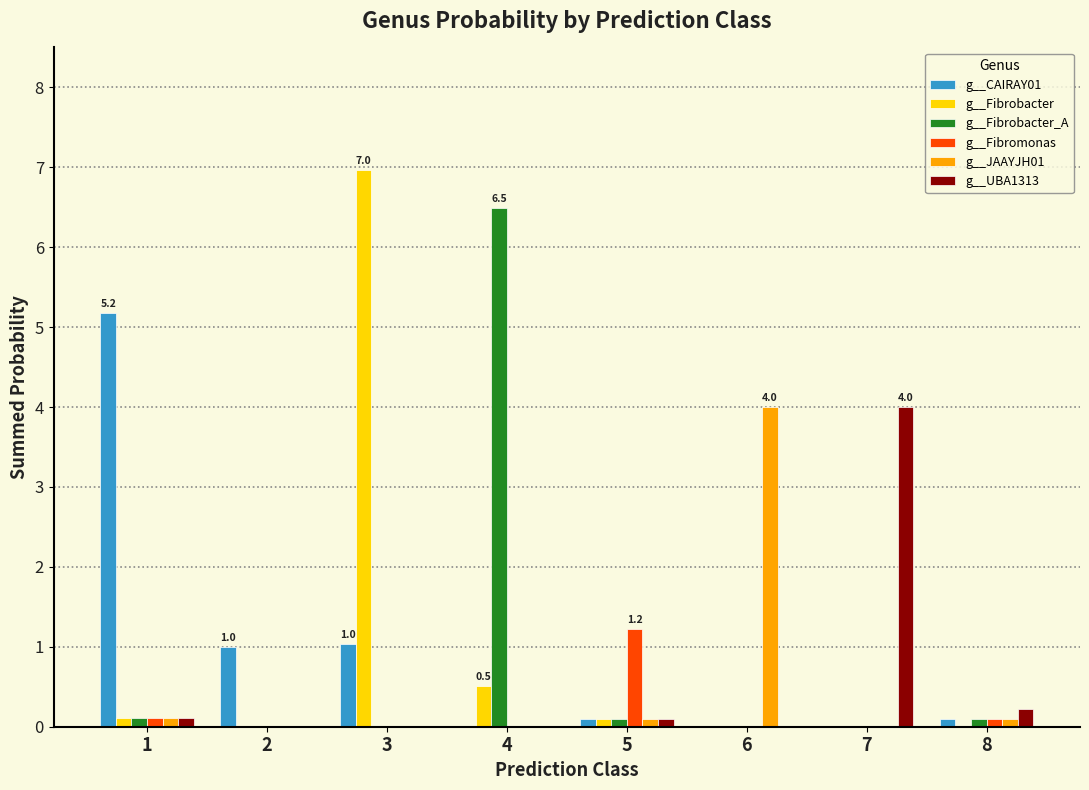

Which series has the widest spread of values?

g__Fibrobacter